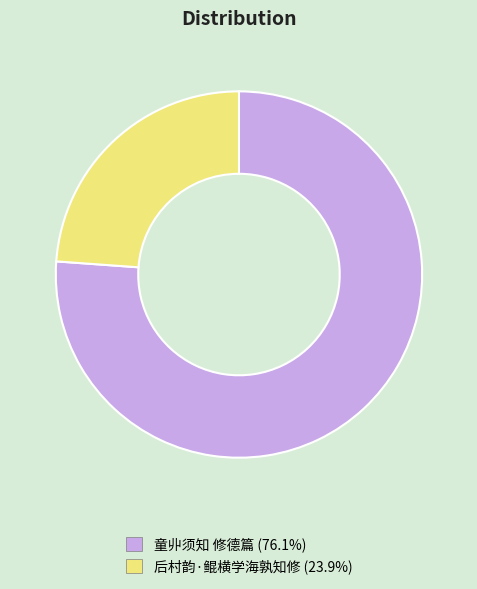

Approximately how many times larger is the value at 童丱须知 修德篇 compared to 后村韵·鲲横学海孰知修?

3.2